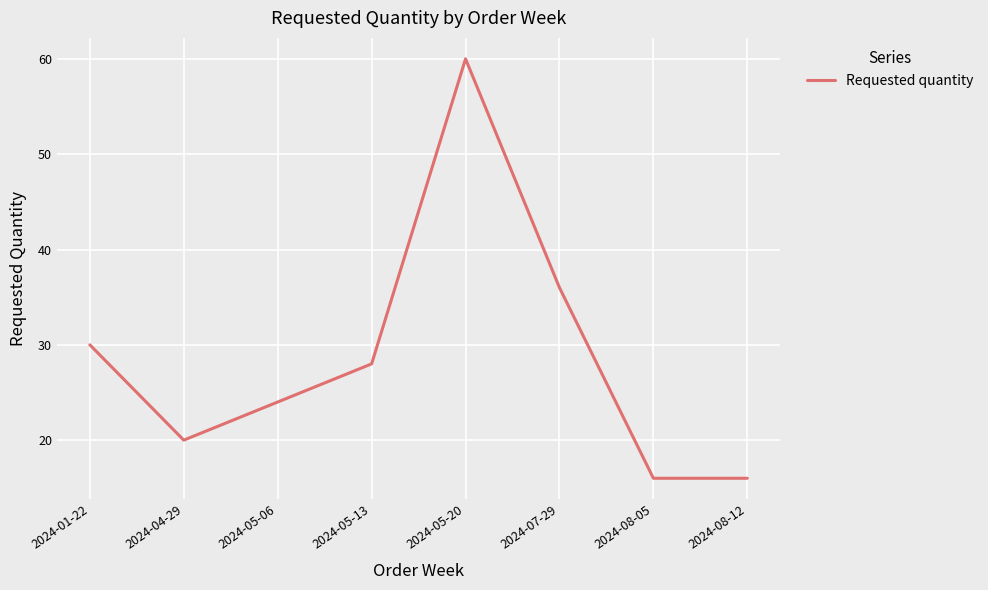

Which has a higher value, 2024-05-13 or 2024-08-12?

2024-05-13